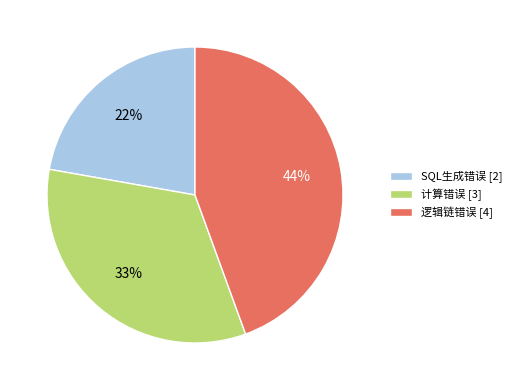

How many slices are in this pie chart?

3